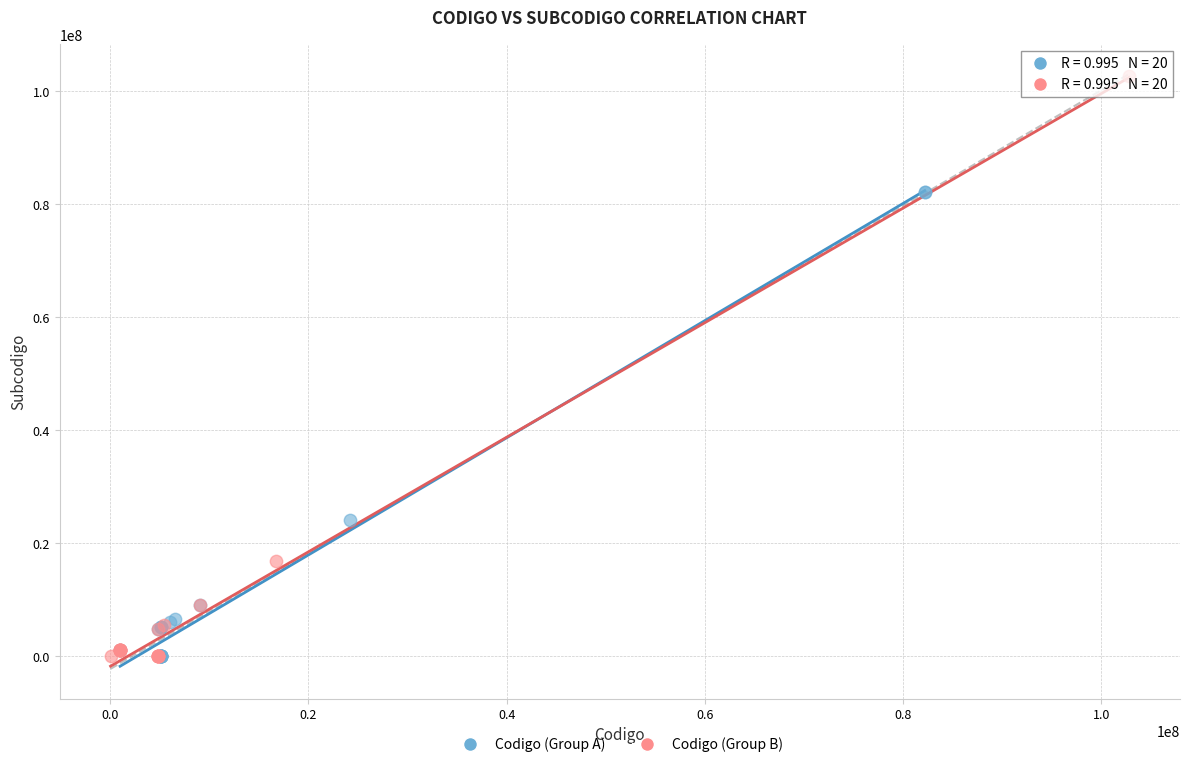

Which series contains the highest Y value?

Codigo (Group B)